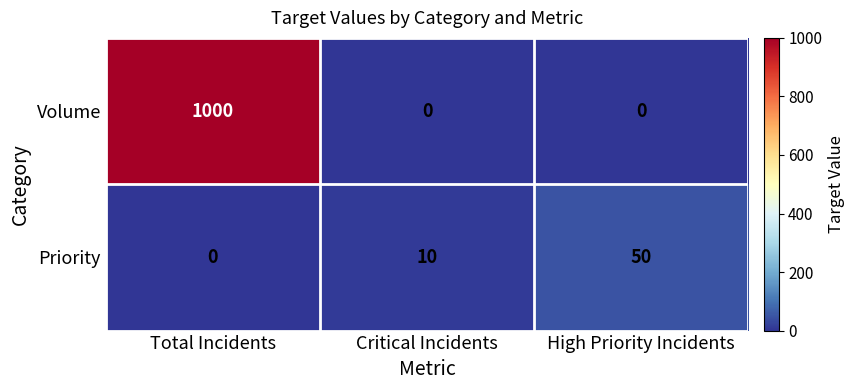

At Total Incidents, list the series in order from smallest to largest.

Priority, Volume